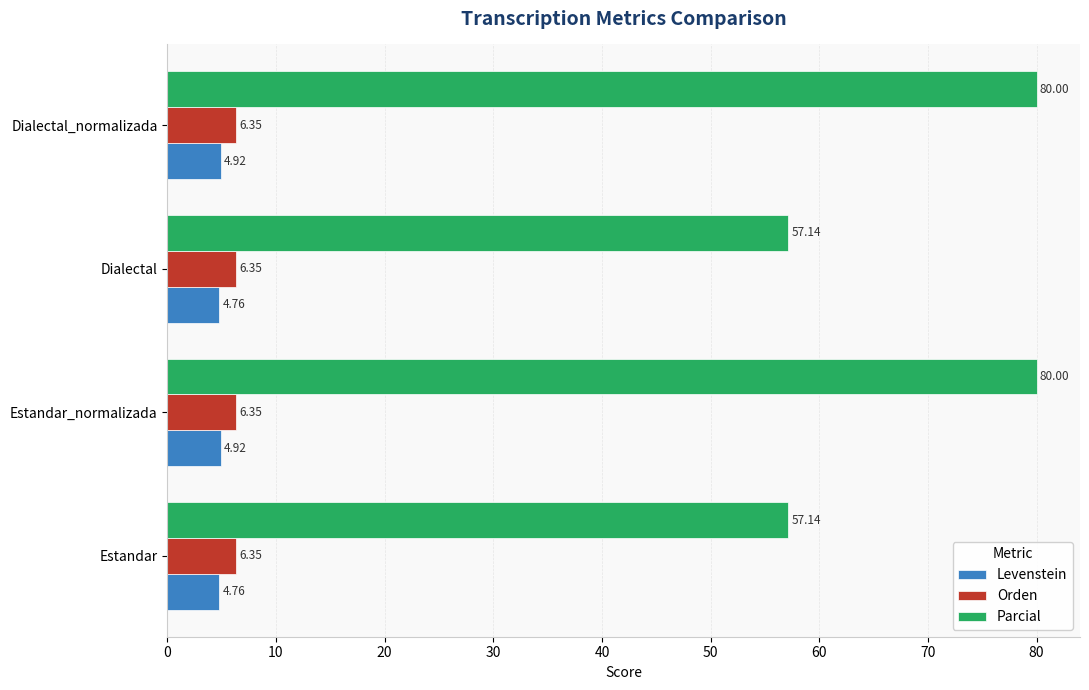

List the series in order of their peak value, lowest first.

Levenstein, Orden, Parcial